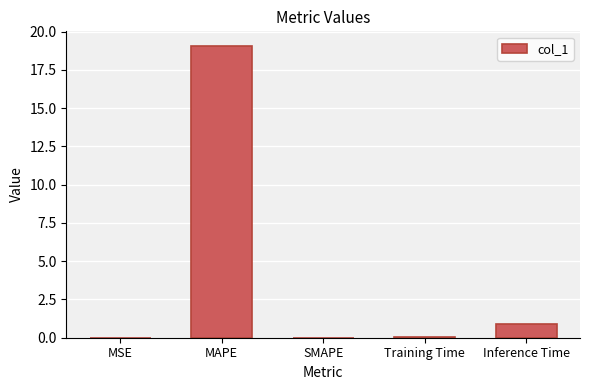

Which category has the highest value across all series?

MAPE